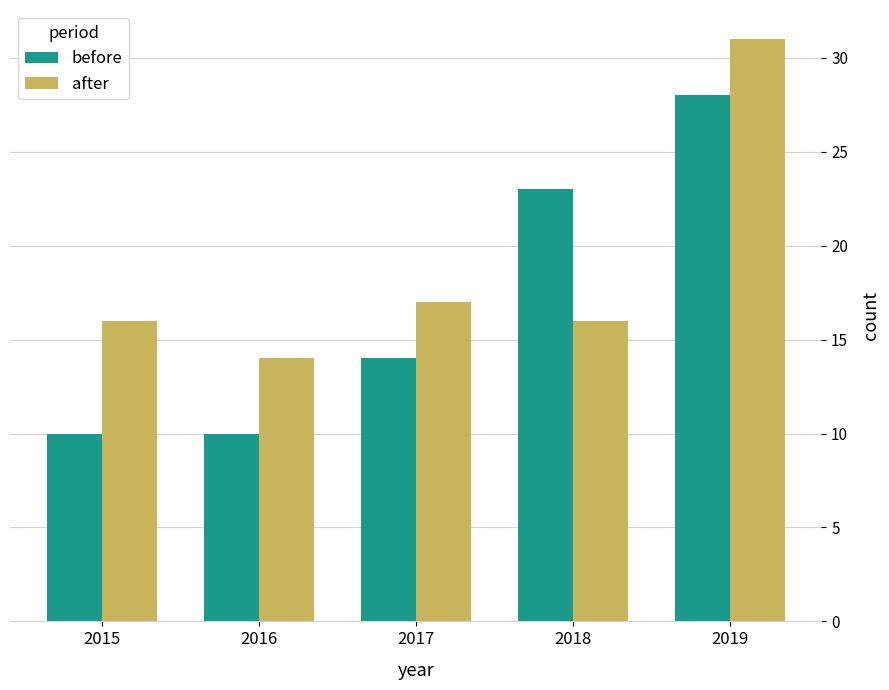

What is the minimum value shown in the chart?

10